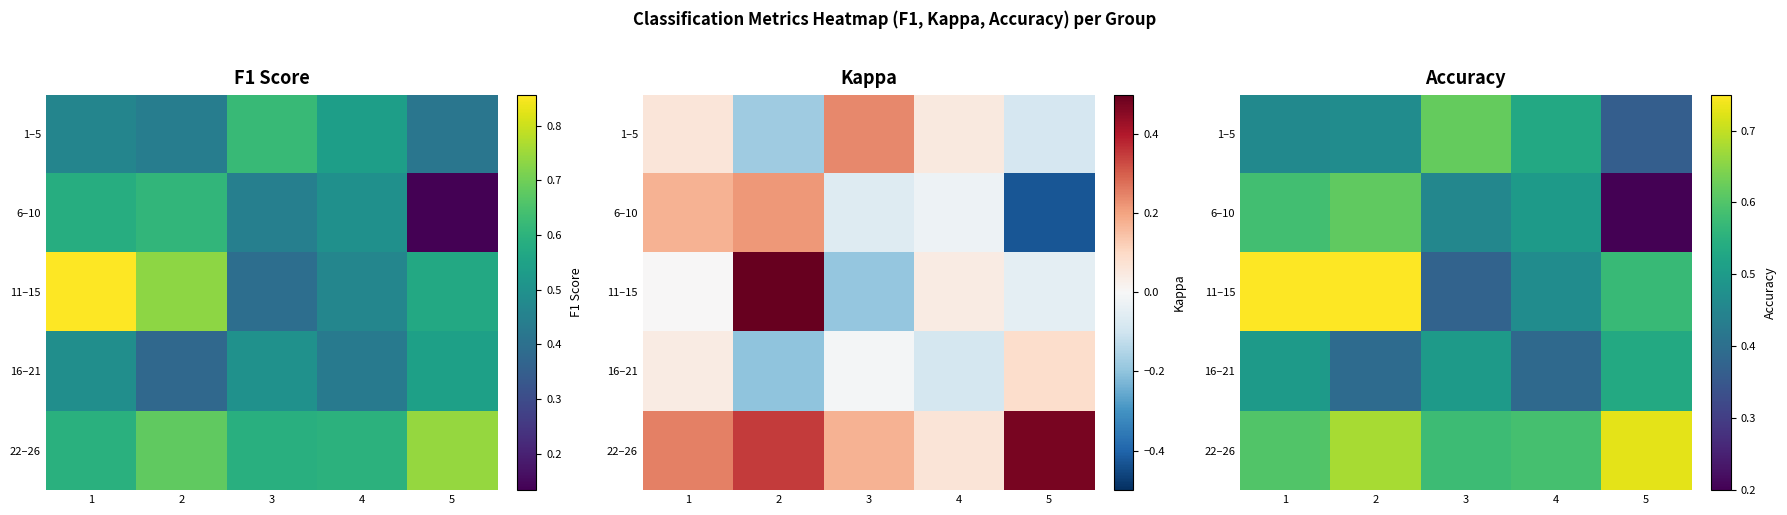

Count the 1–5 values in the range 0 to 1.

5